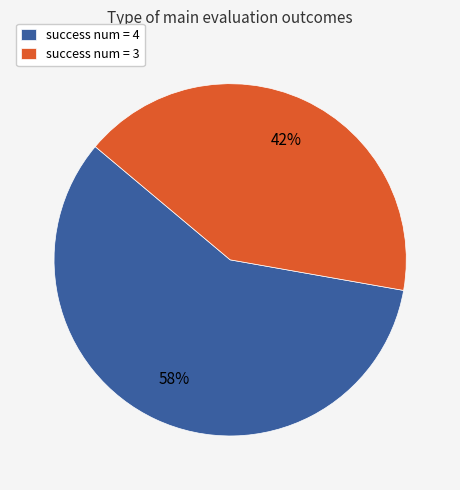

To the nearest percent, what is the average slice percentage?

50%